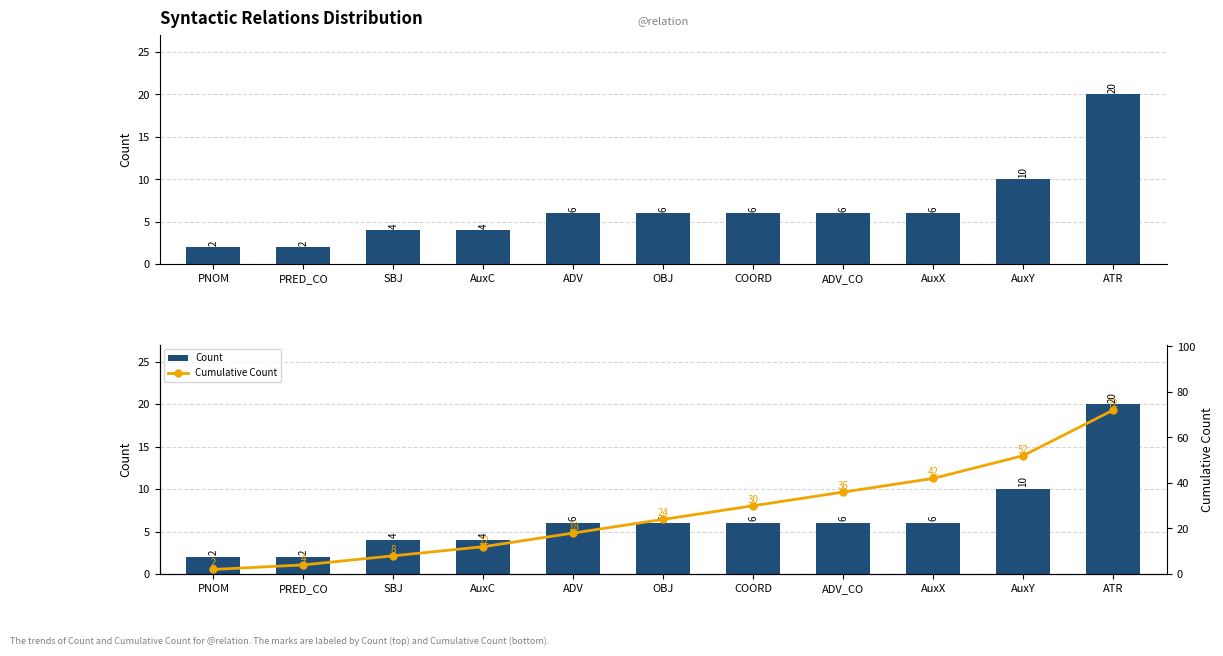

Are the bars grouped side by side (vs. stacked)?

Yes